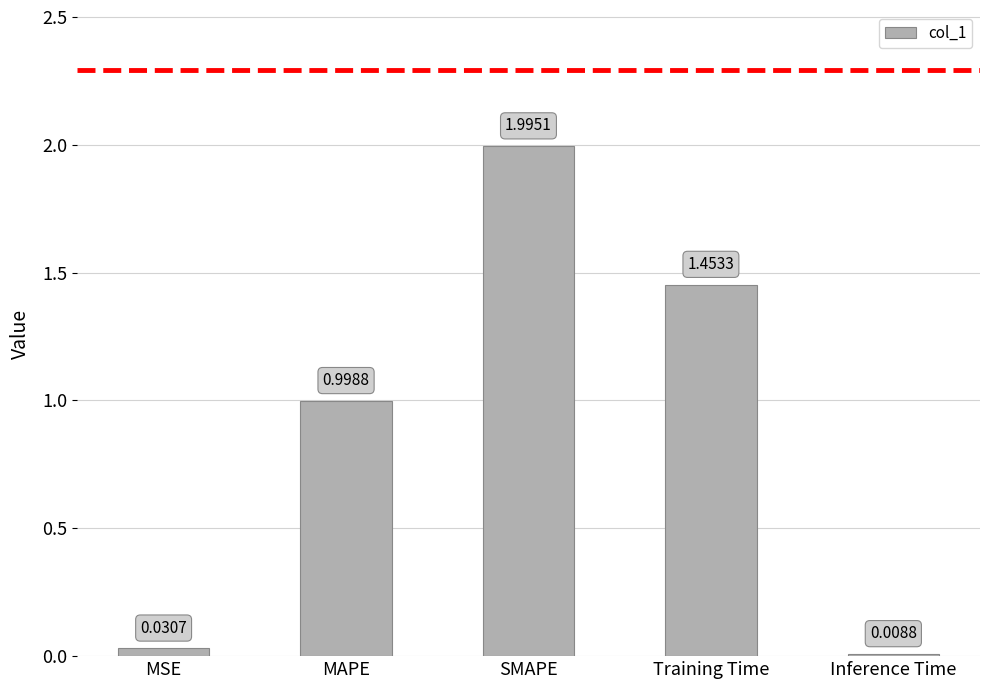

Rank the categories by value from highest to lowest.

SMAPE, Training Time, MAPE, MSE, Inference Time